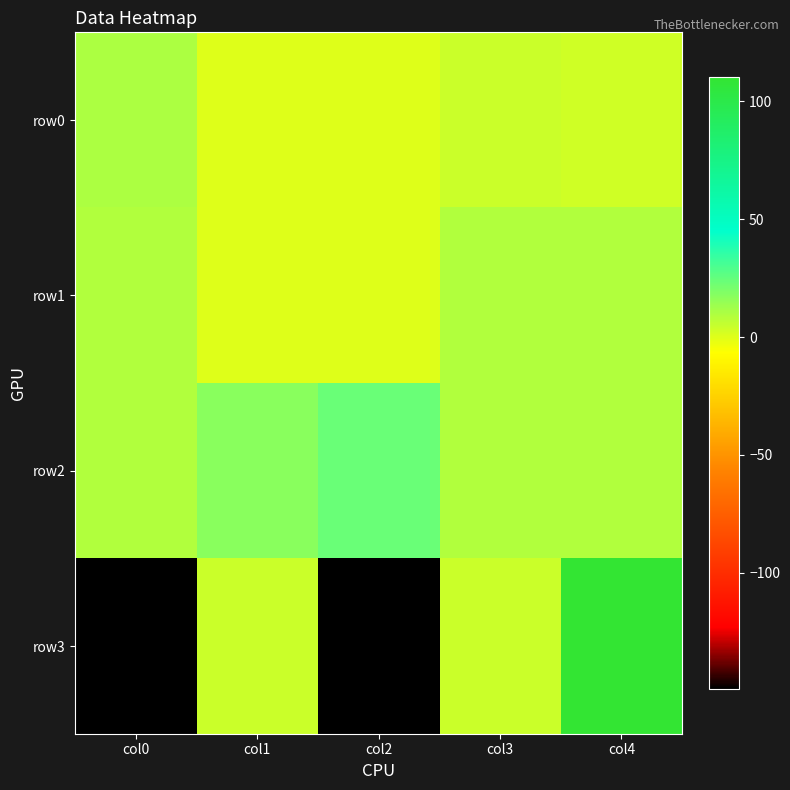

Rank the series at col3 from highest to lowest value.

row1, row2, row0, row3